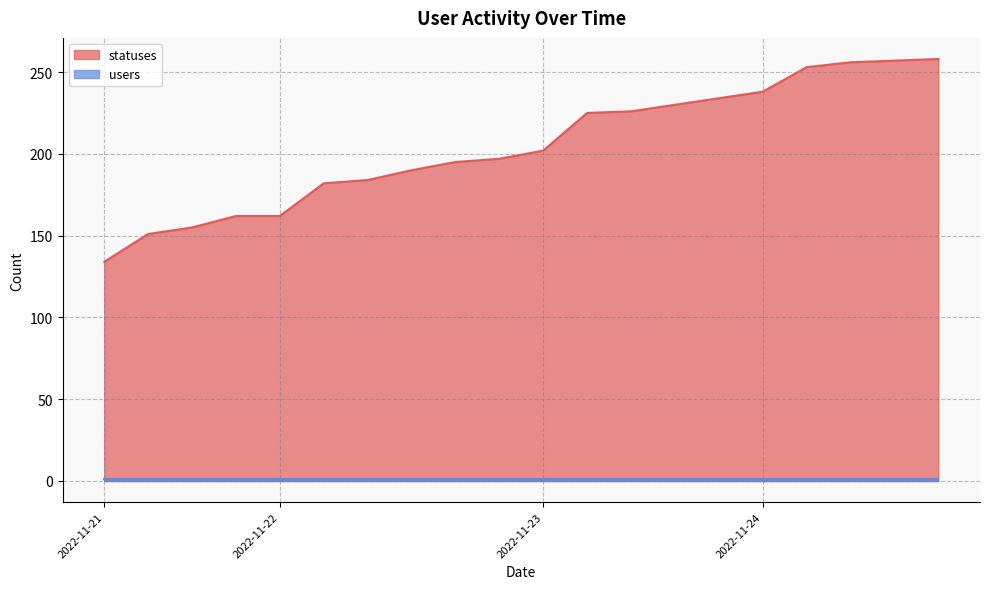

Which label corresponds to the smallest value in the chart?

2022-11-21